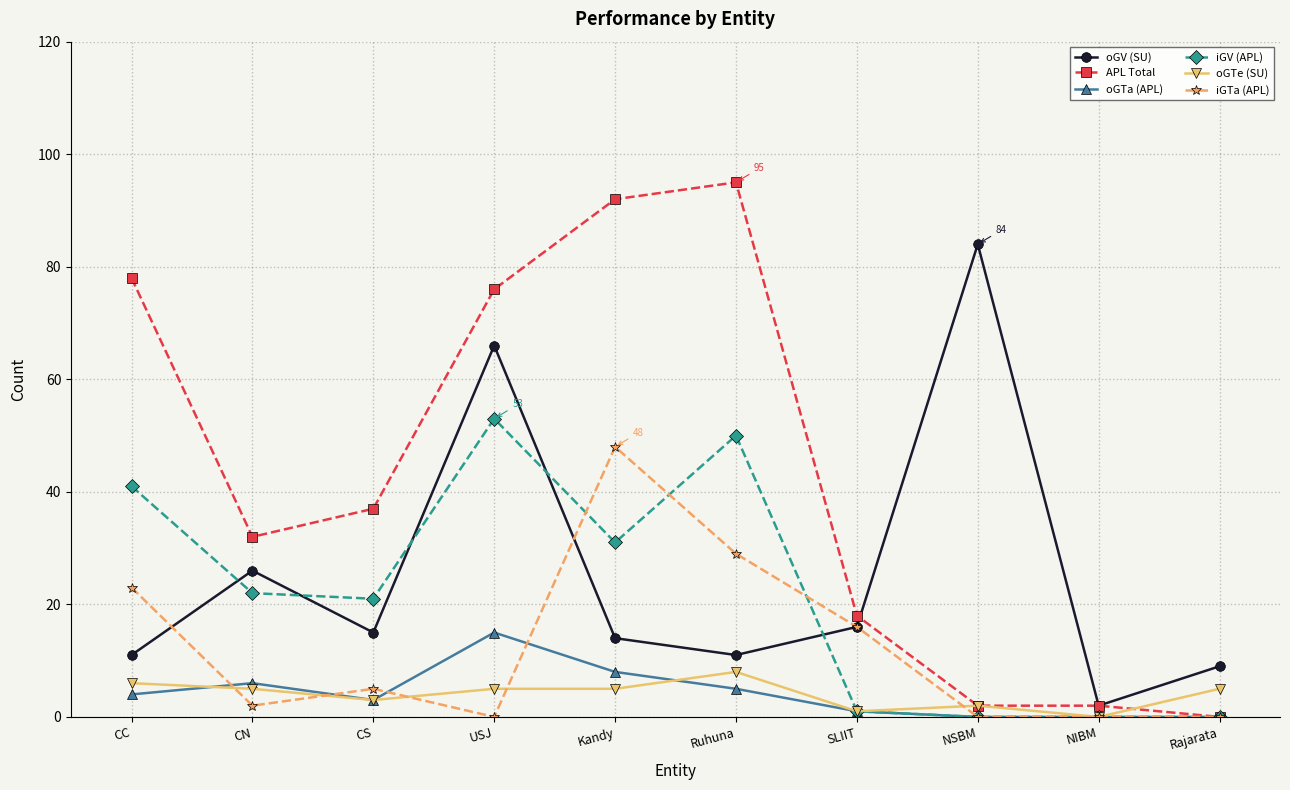

Which series changed the most between CN and NIBM?

APL Total